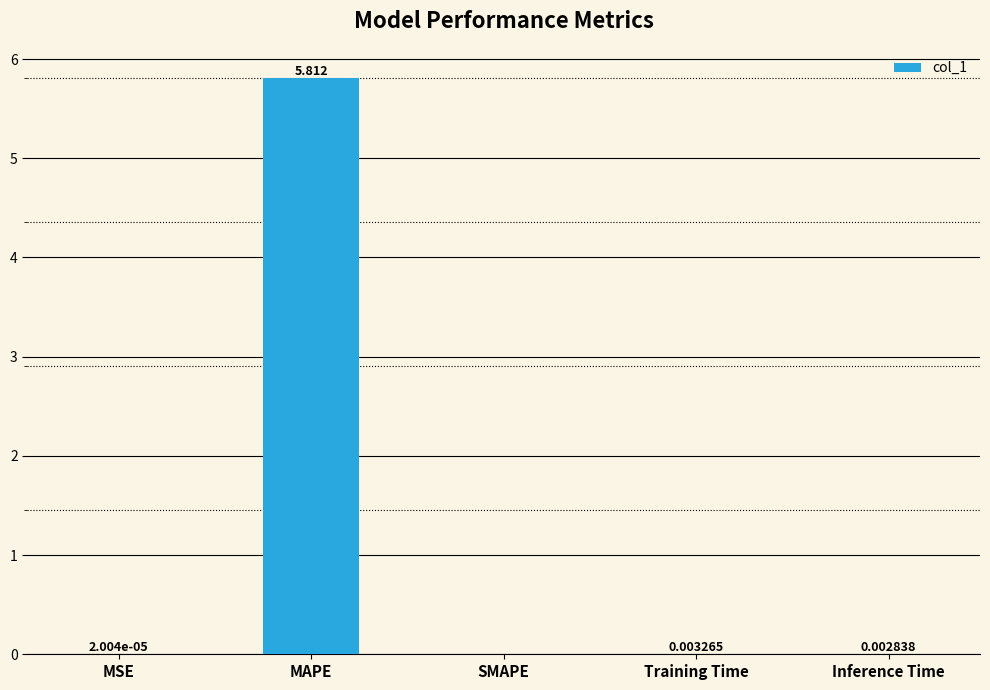

How many values exceed 0?

4